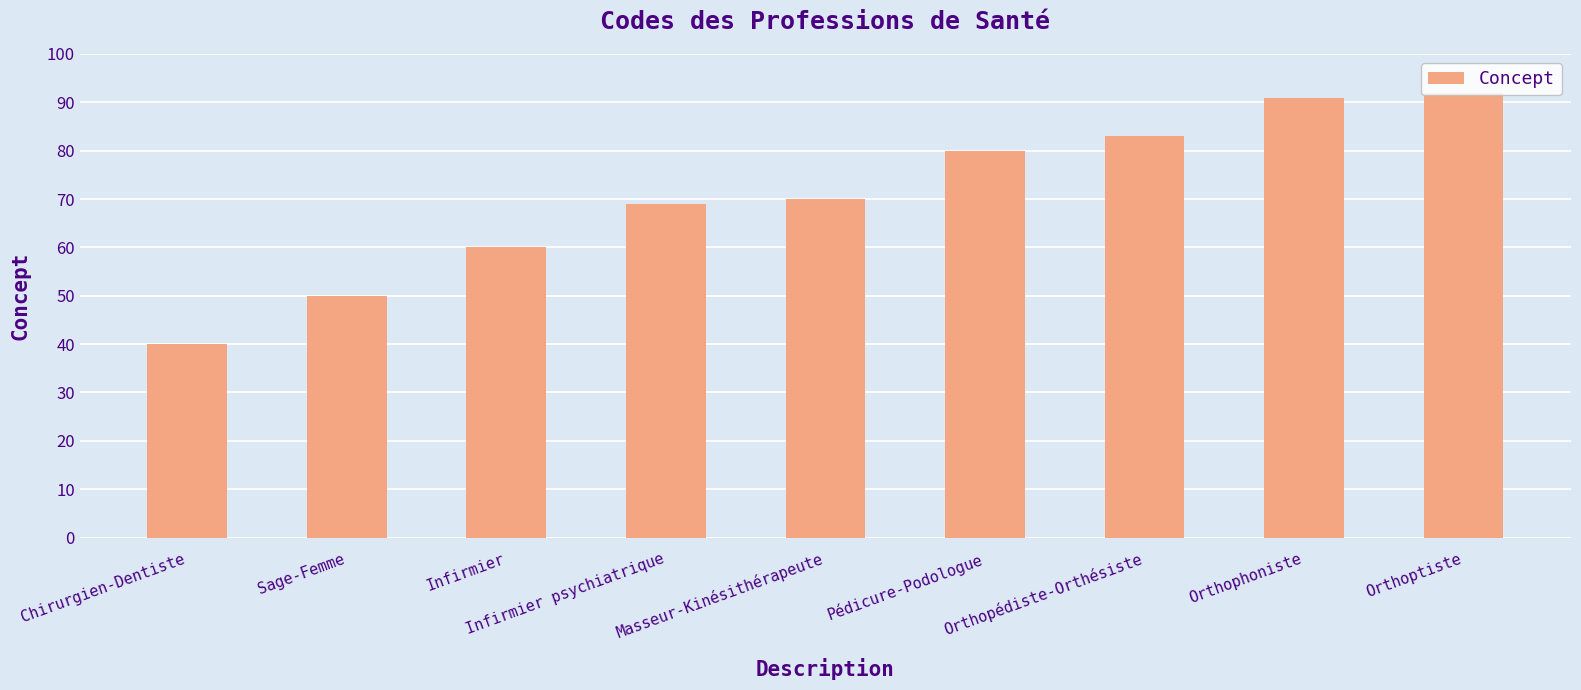

What is the difference between the maximum and second lowest values?

42